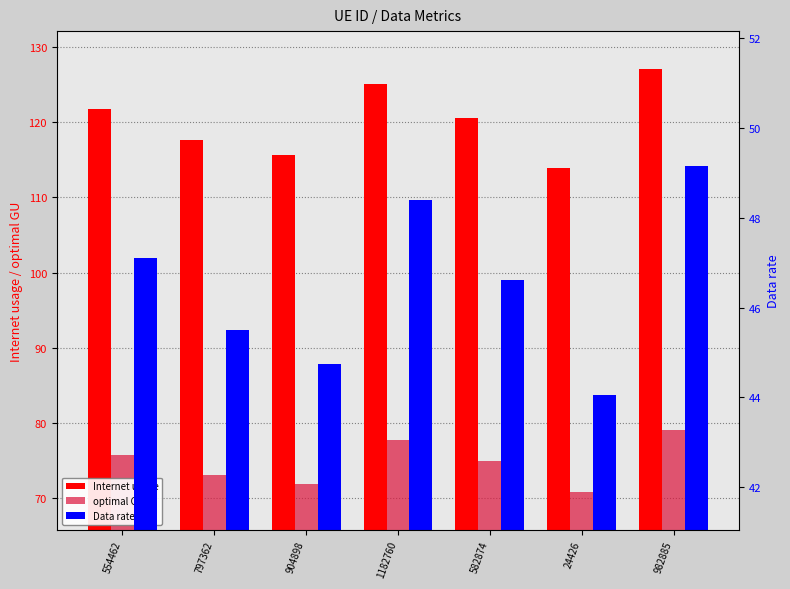

True or false: Internet usage has a value of 127.1 at 982885.

True